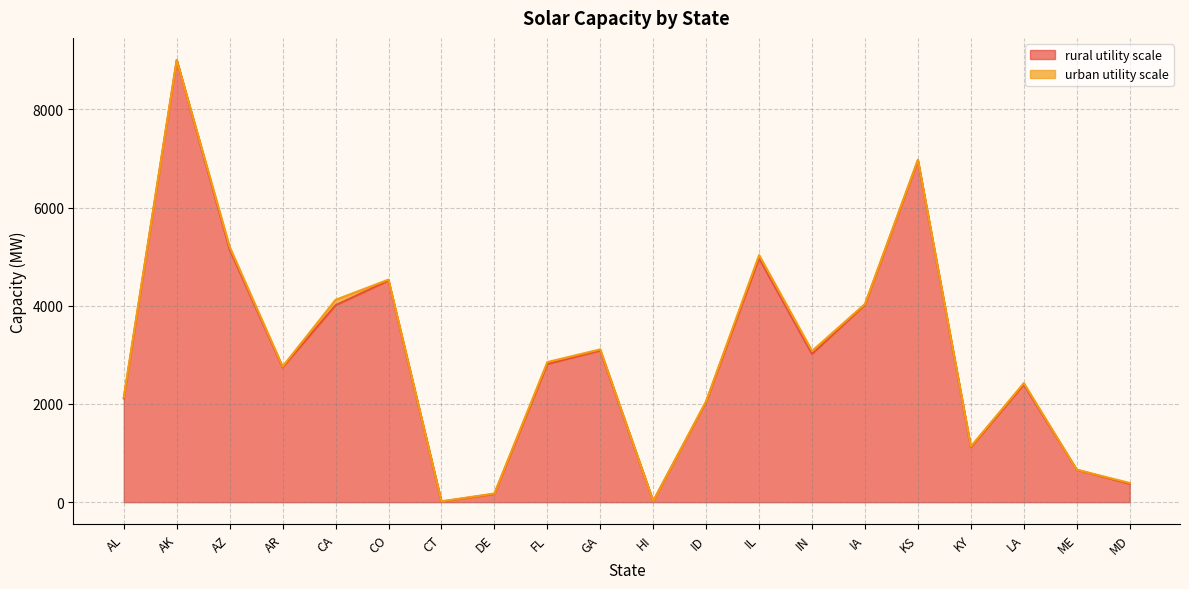

What is the change in value from AL to CT?

-2103